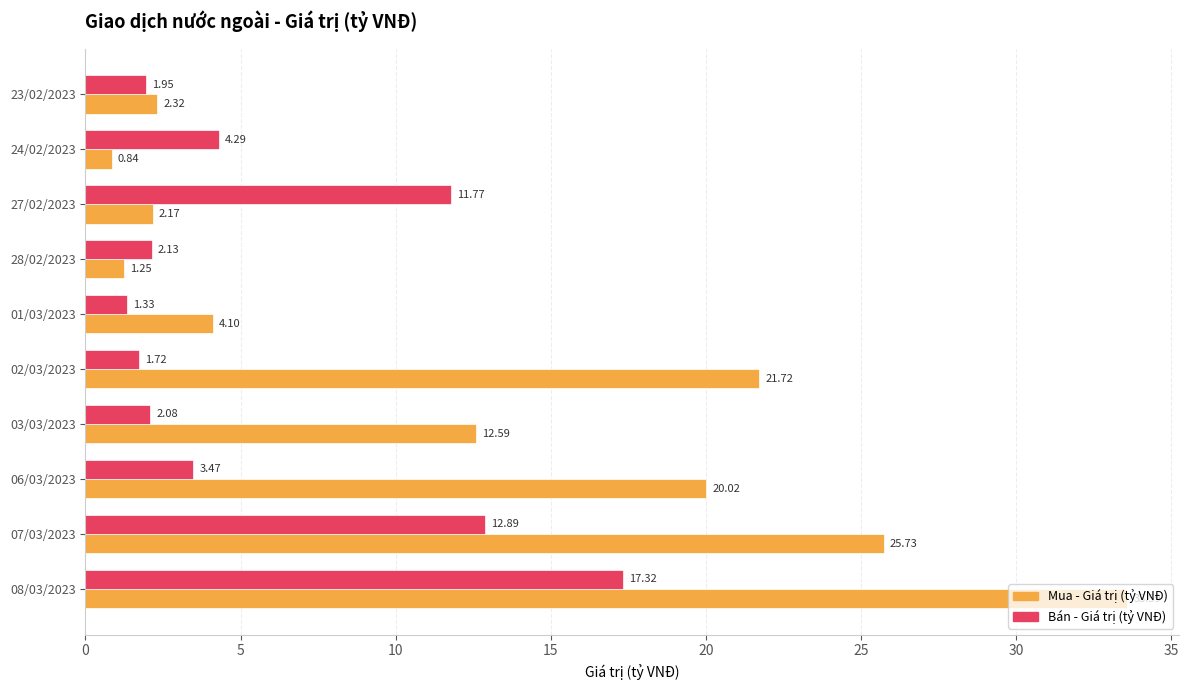

Where is Mua - Giá trị (tỷ VNĐ) nearest to the value 17?

06/03/2023